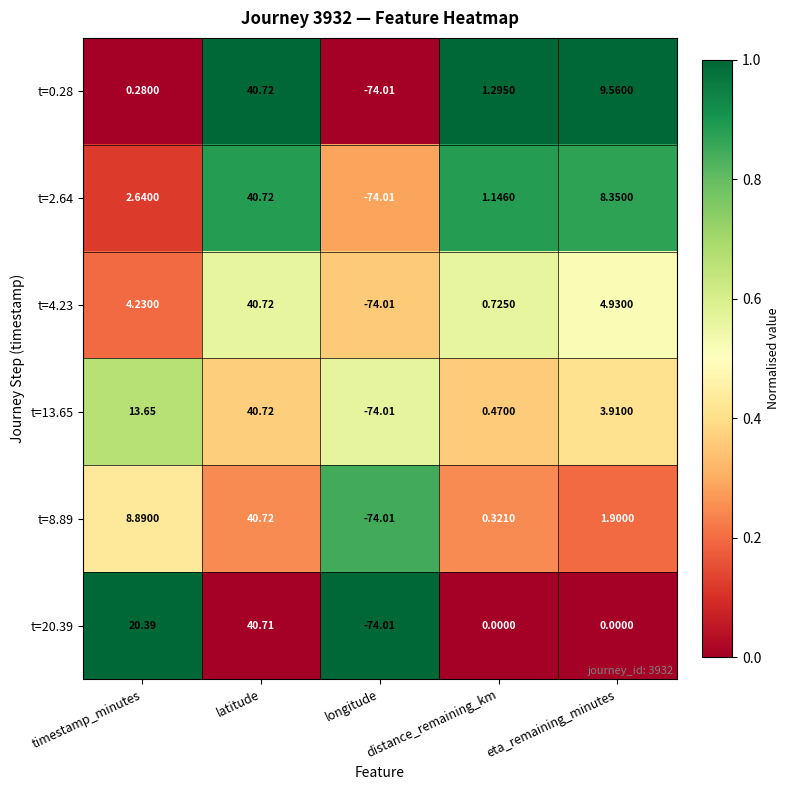

At which label does t=4.23 first exceed 4?

timestamp_minutes